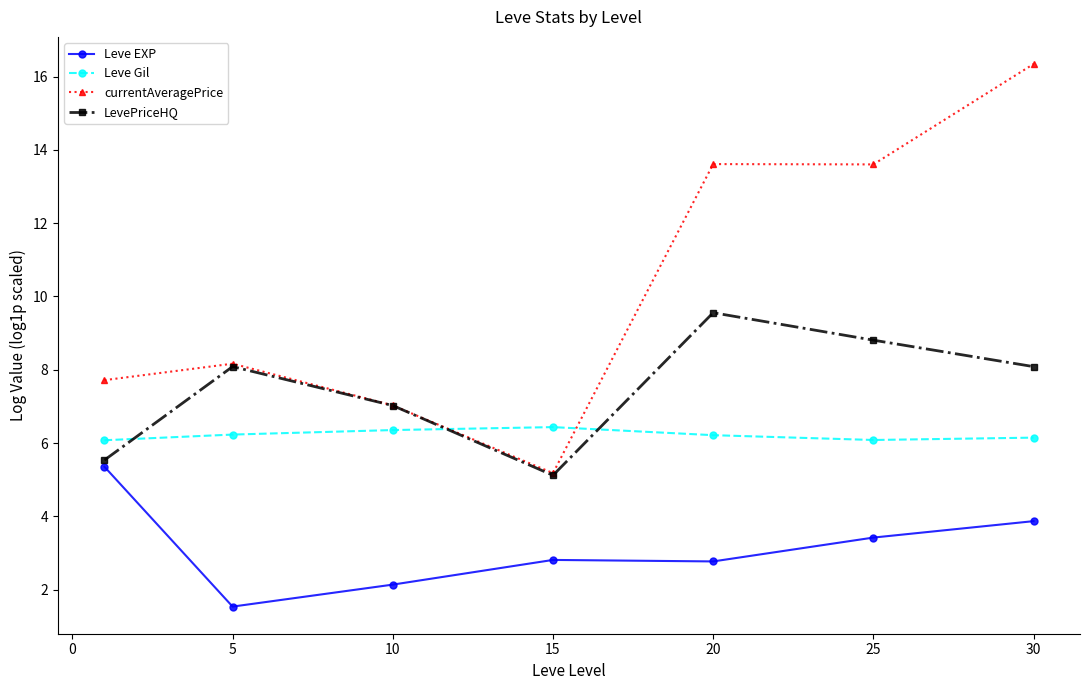

What are all the series names shown in the legend?

Leve EXP, Leve Gil, currentAveragePrice, LevePriceHQ